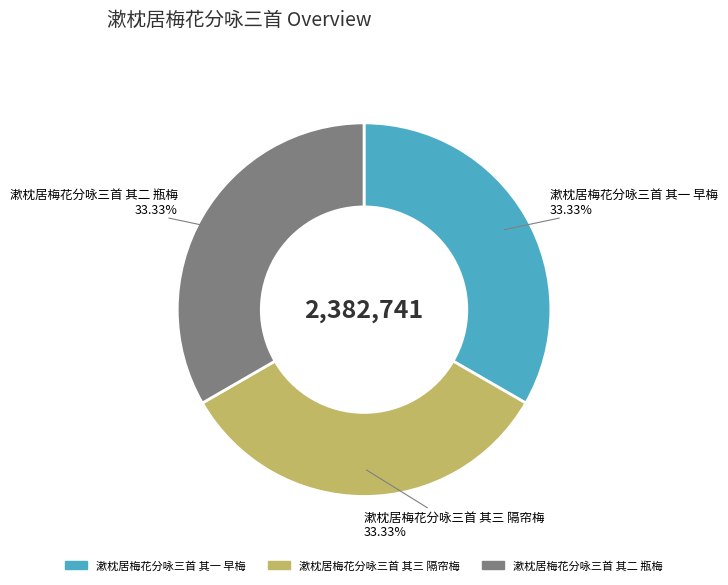

The 漱枕居梅花分咏三首 其二 瓶梅 slice represents 33% of the pie. True or false?

True